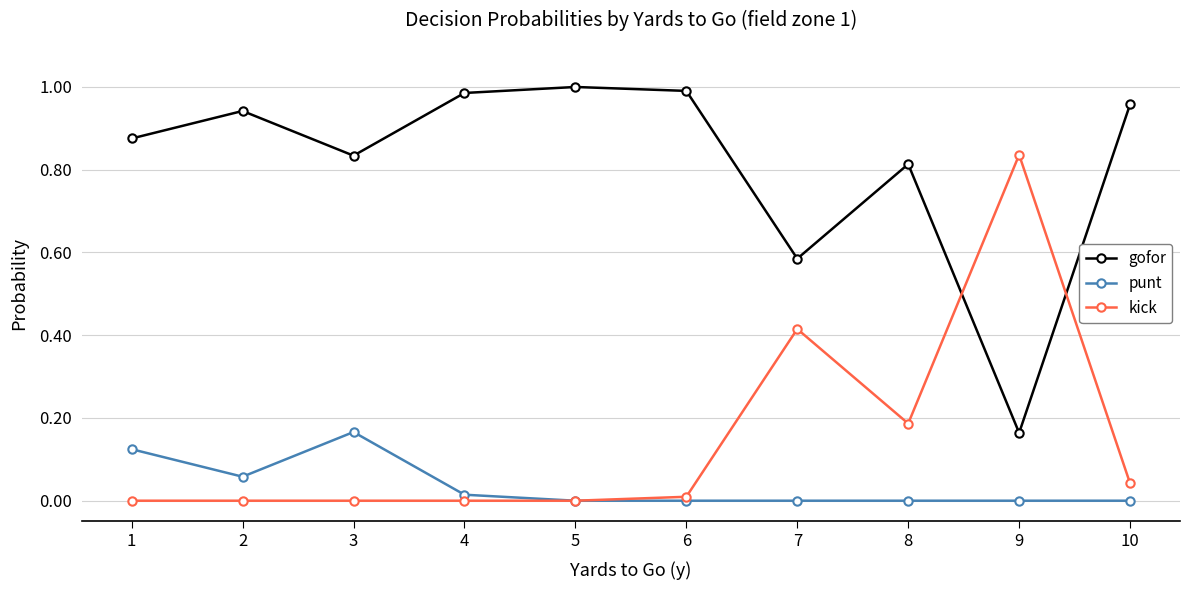

At which category does the chart reach its peak across all series?

5